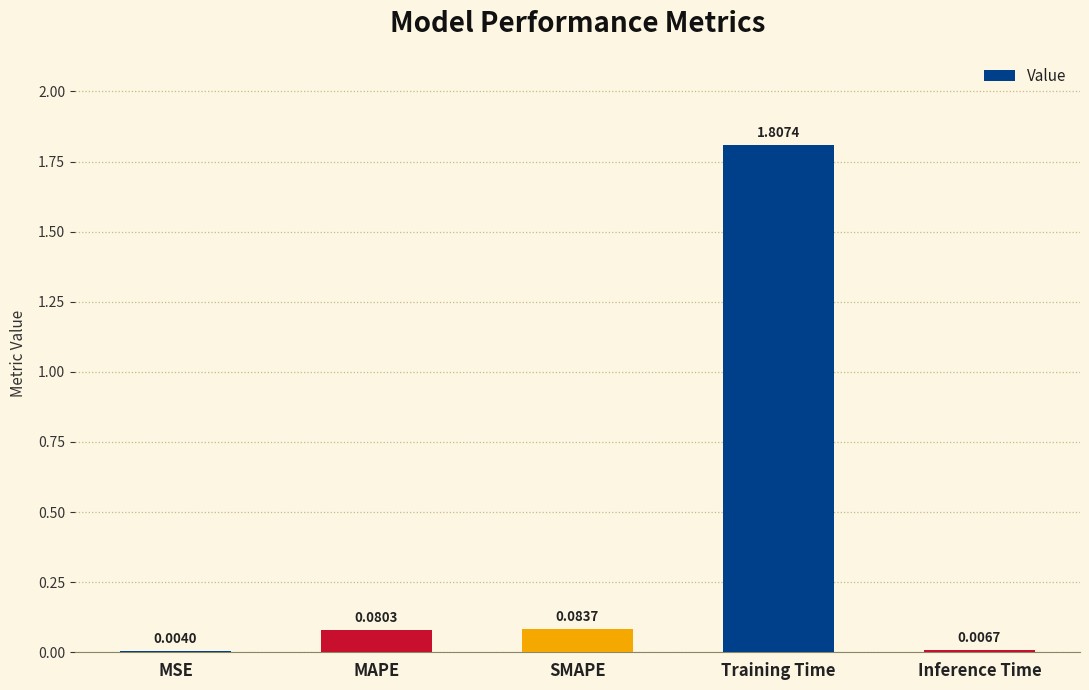

At which label is the value closest to 0?

MSE